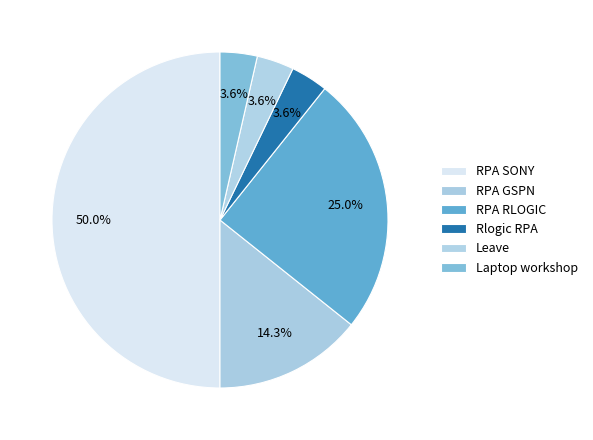

Which category has the biggest portion of the pie?

RPA SONY